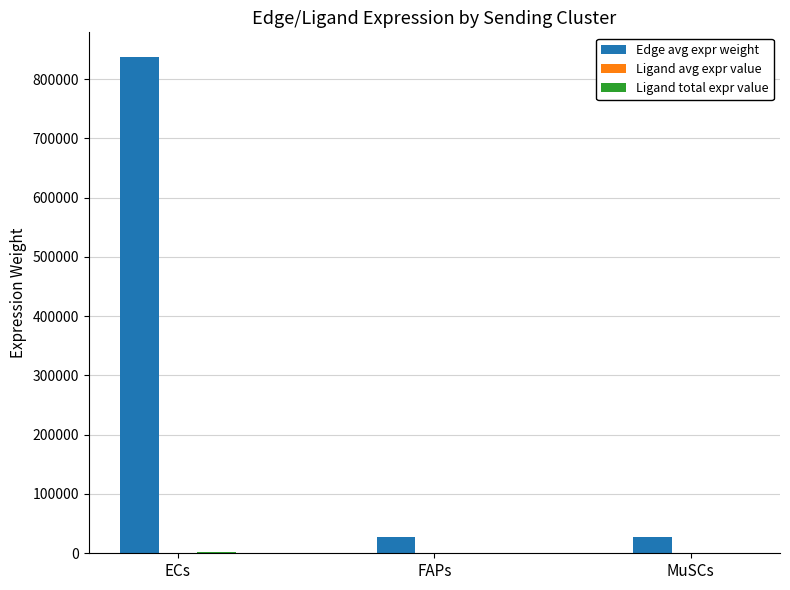

Which series changed the most between ECs and MuSCs?

Edge avg expr weight